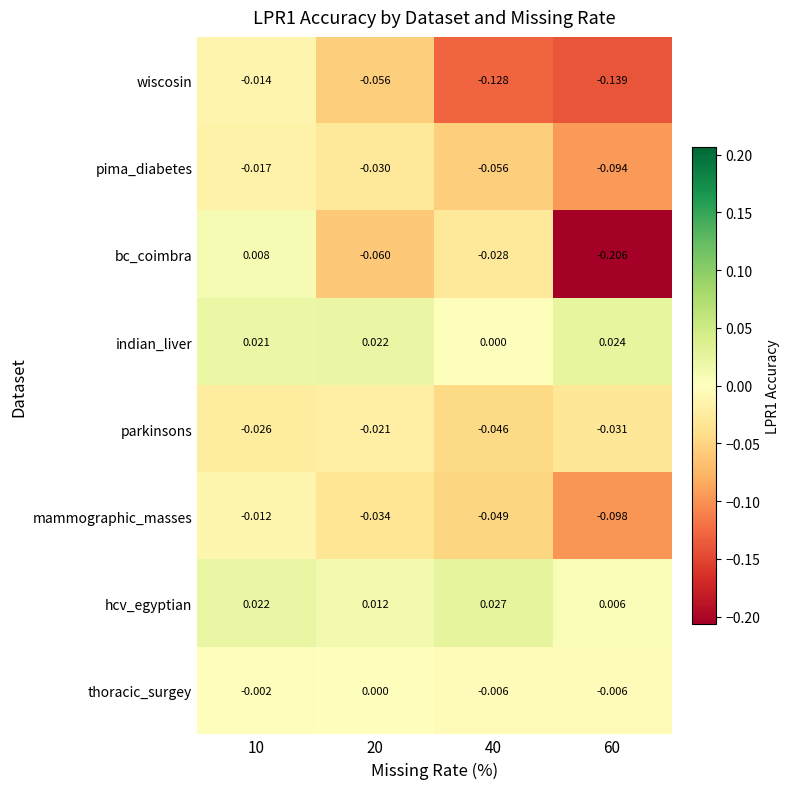

Which series has the widest spread of values?

bc_coimbra